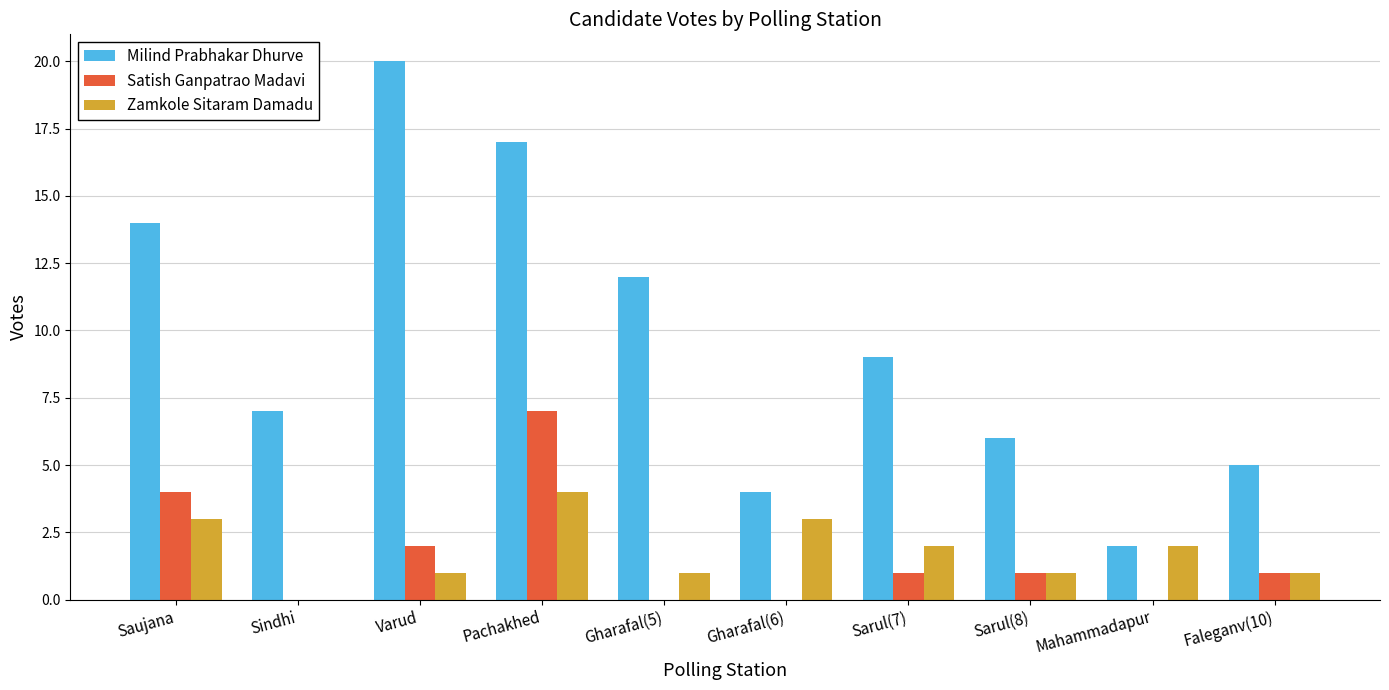

What value does the Milind Prabhakar Dhurve series have at Sarul(8)?

6